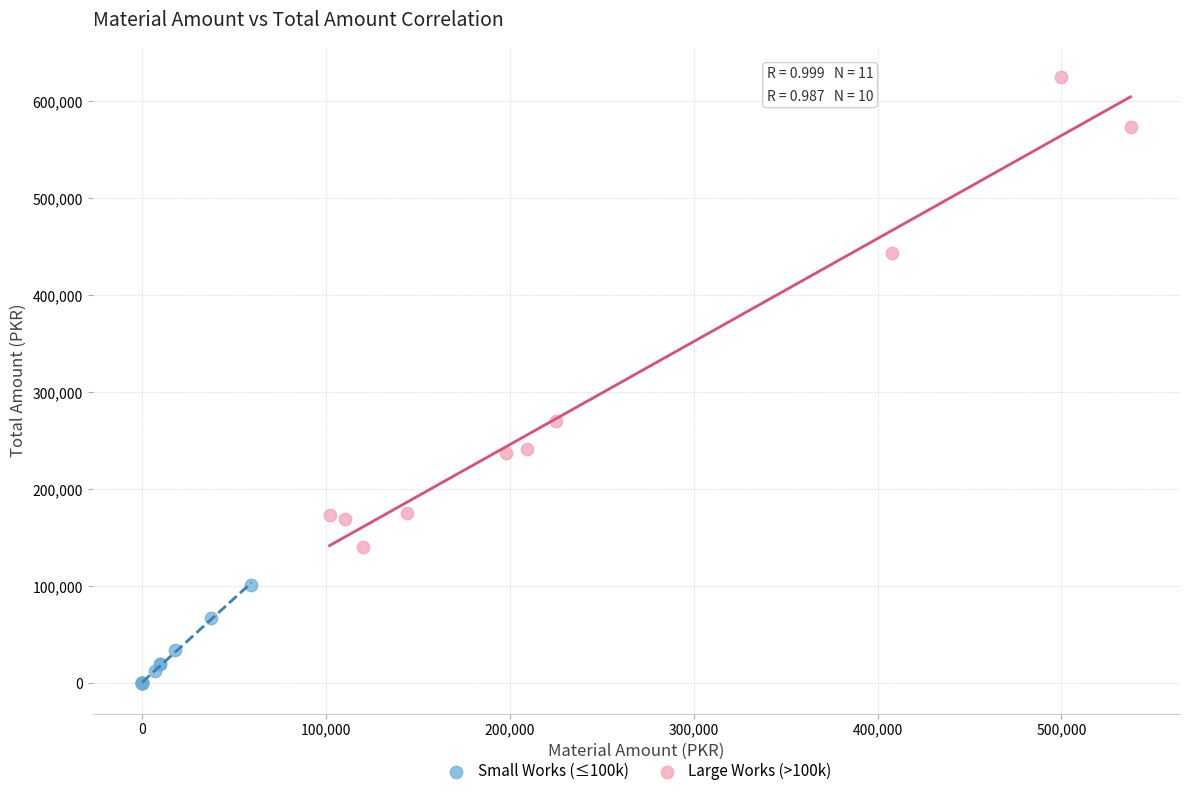

Which series reaches the maximum Y coordinate?

Large Works (>100k)